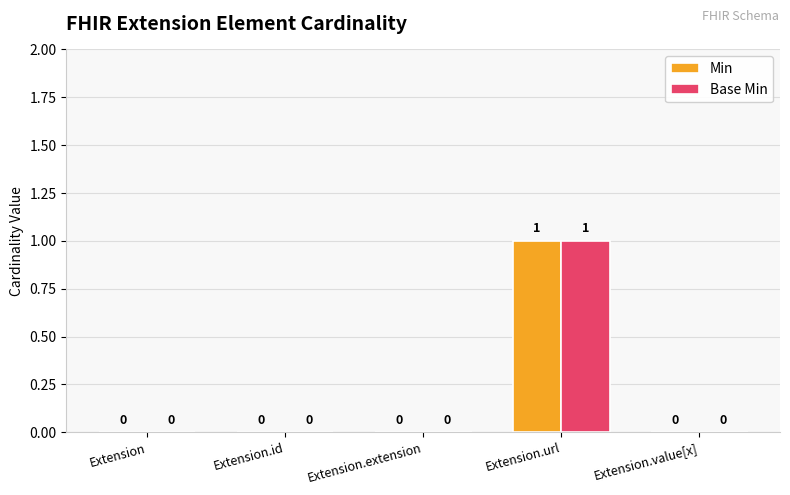

Is it true that Base Min equals -1 at Extension.id?

False